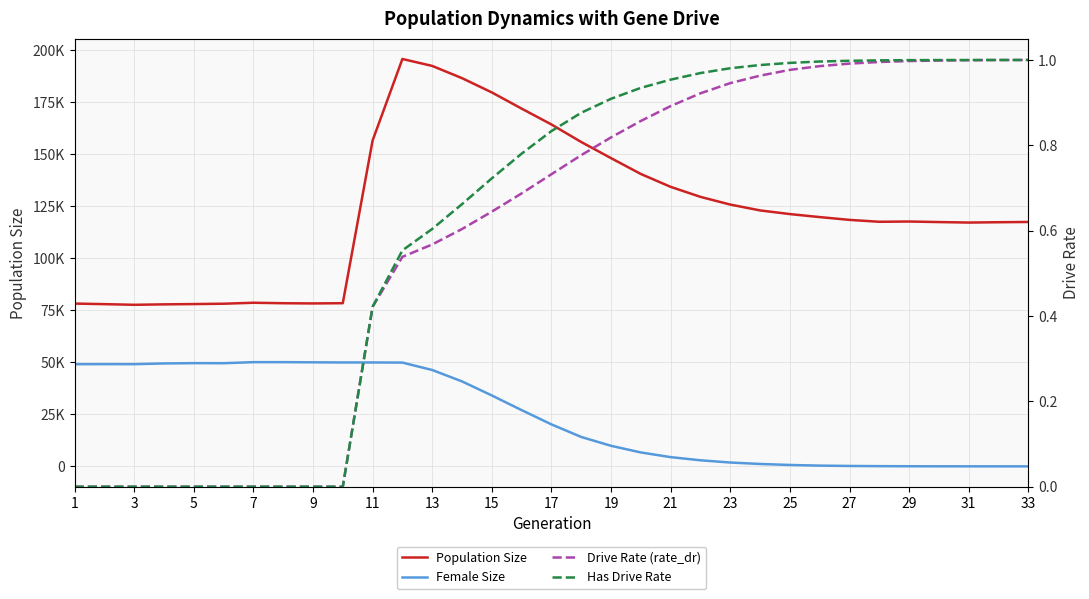

What is the total value across all series at 1?

127276.0